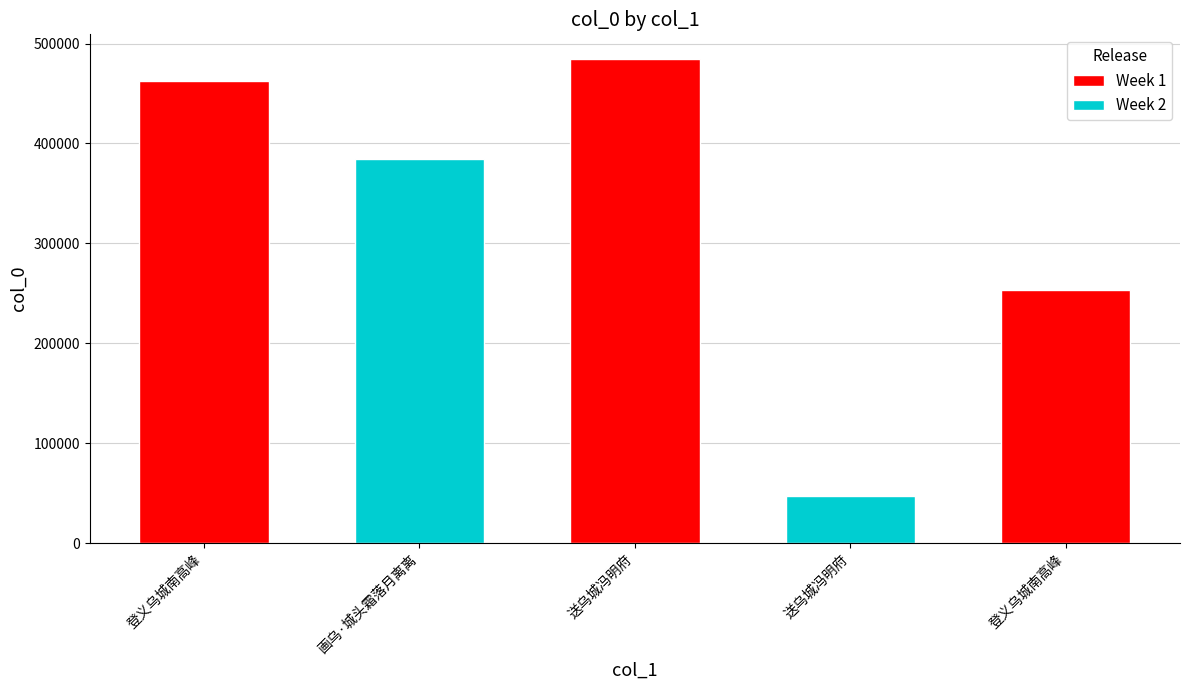

At which label is the value closest to 266059?

登义乌城南高峰